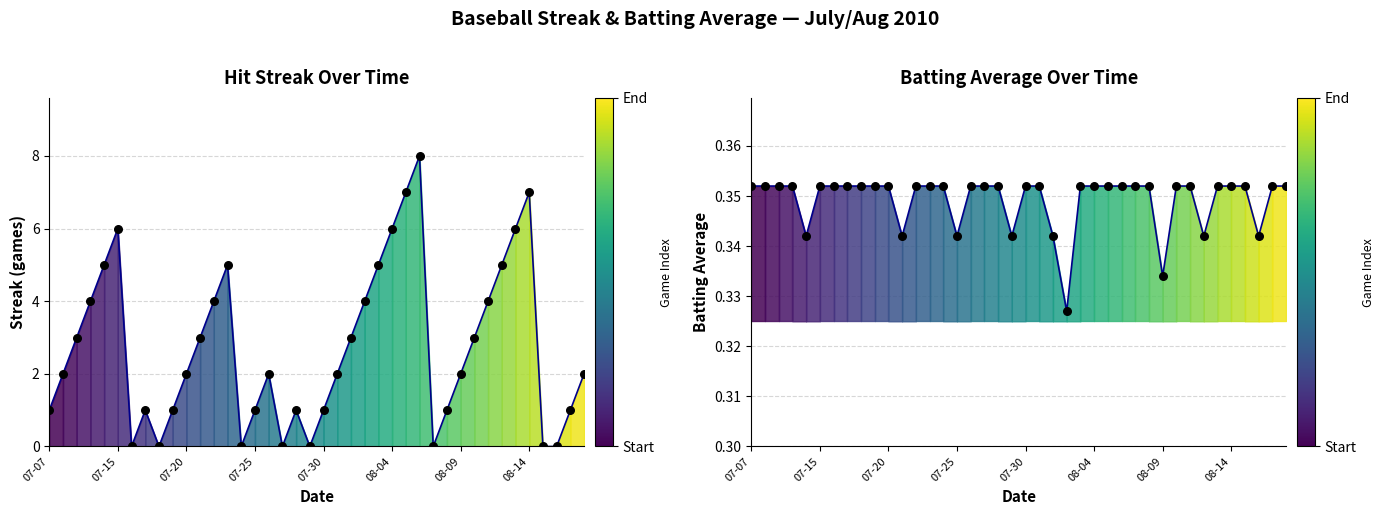

What are all the series names shown in the legend?

Streak, Batting Average1